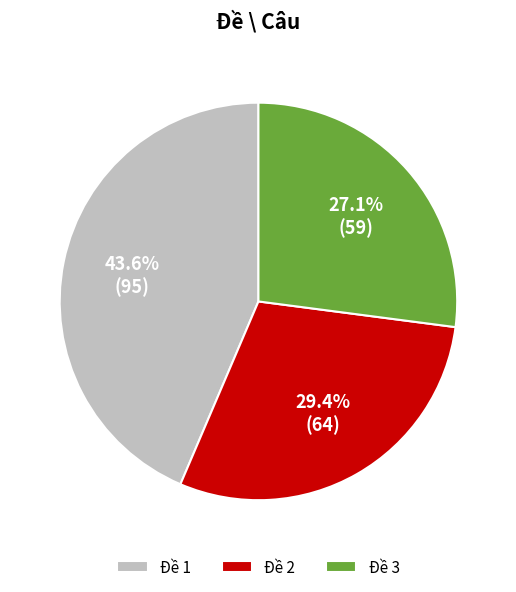

How many slices are in this pie chart?

3